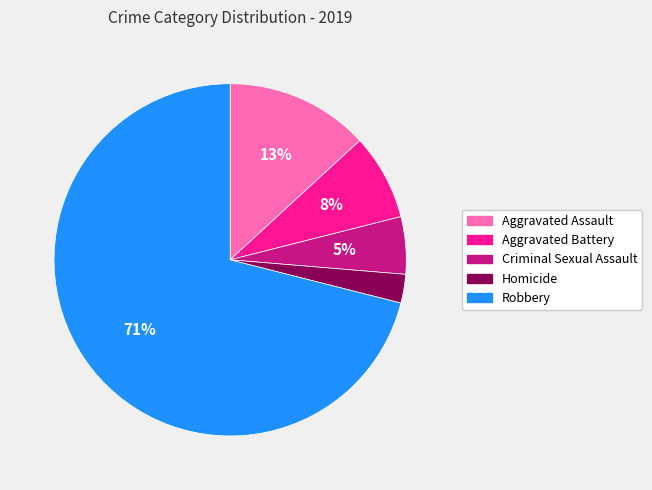

Which category has the biggest portion of the pie?

Robbery